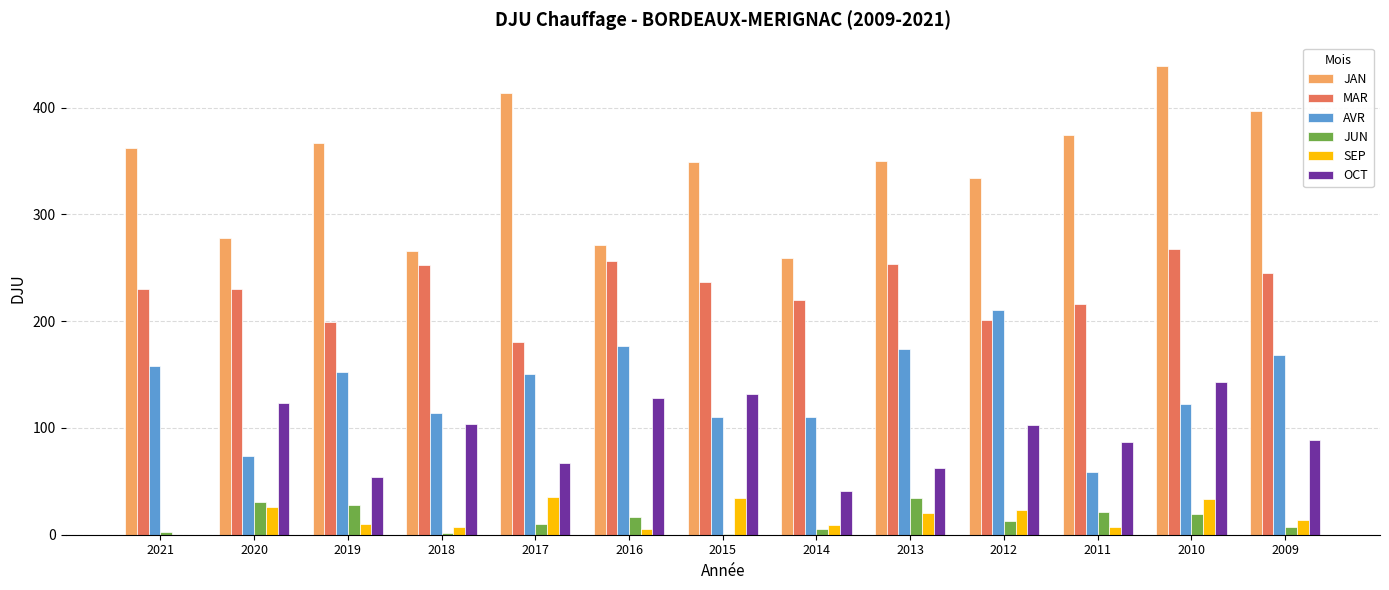

The value of MAR at 2019 is 199.0. True or false?

True